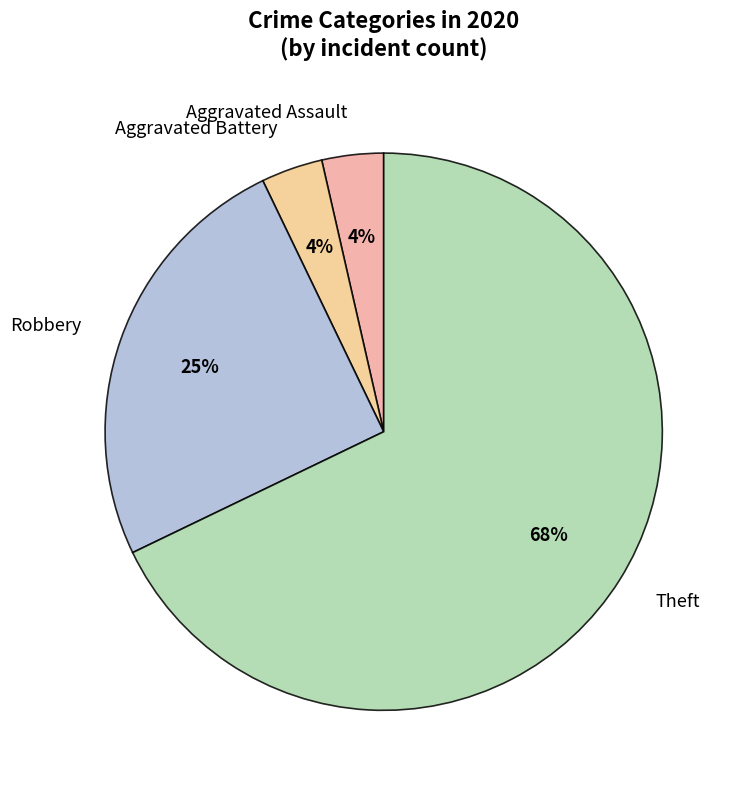

Which has a higher value, Aggravated Assault or Theft?

Theft